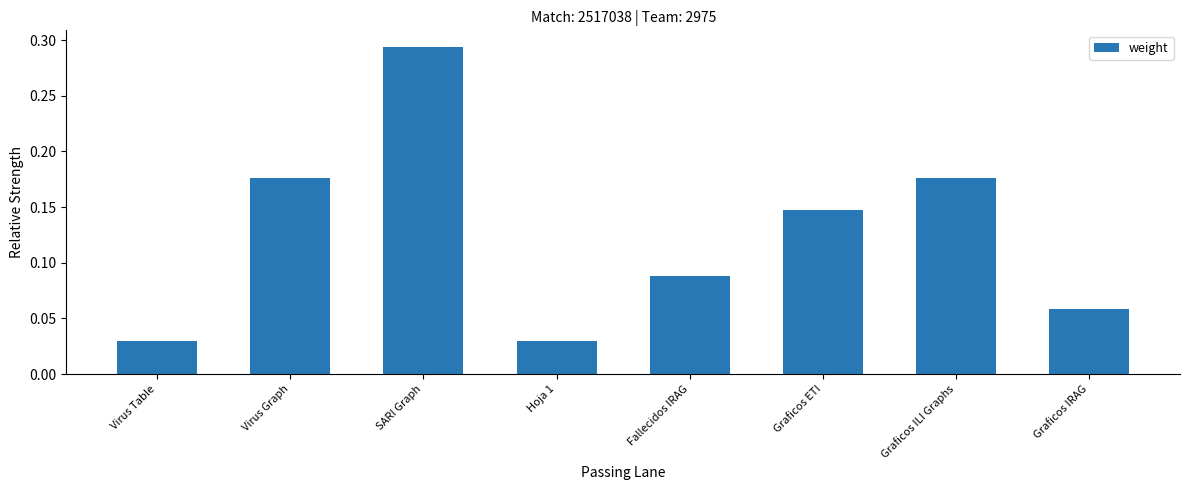

How many values are between 0 and 1?

8